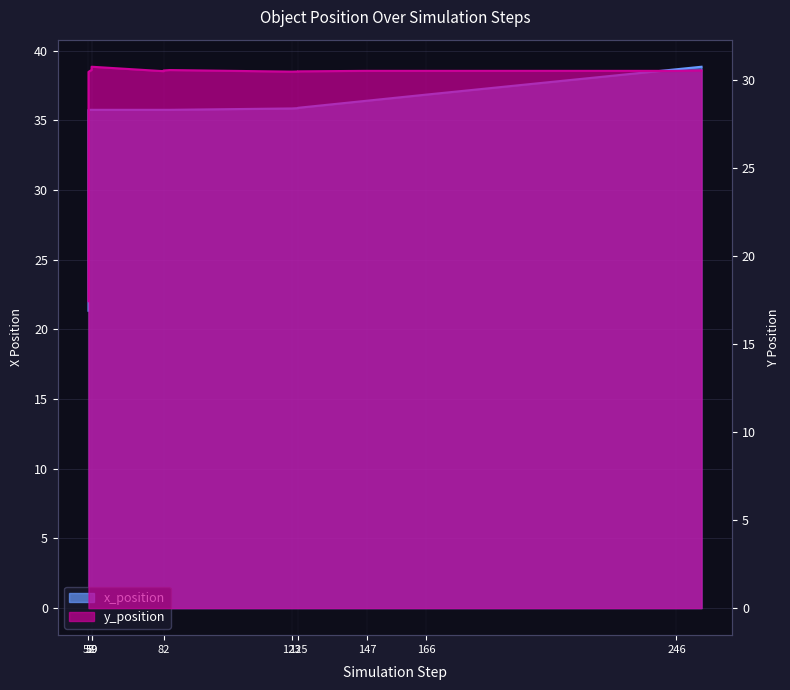

What is the minimum value for y_position?

17.4